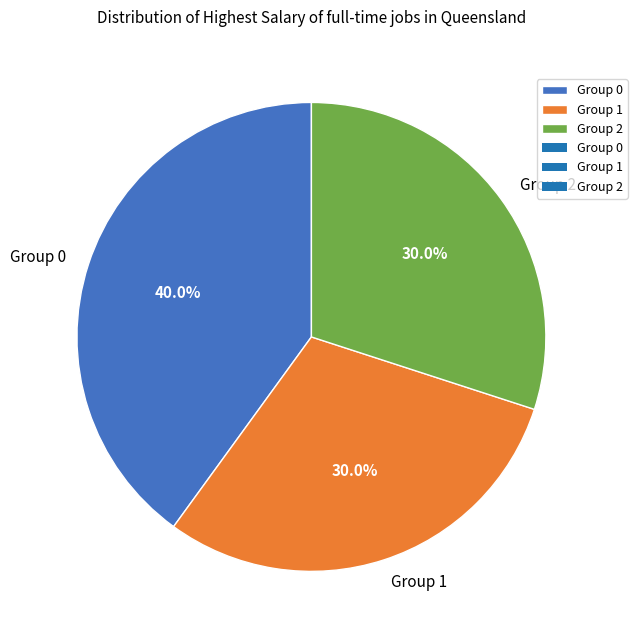

Do Group 2 and Group 0 together represent more than half of the pie?

Yes